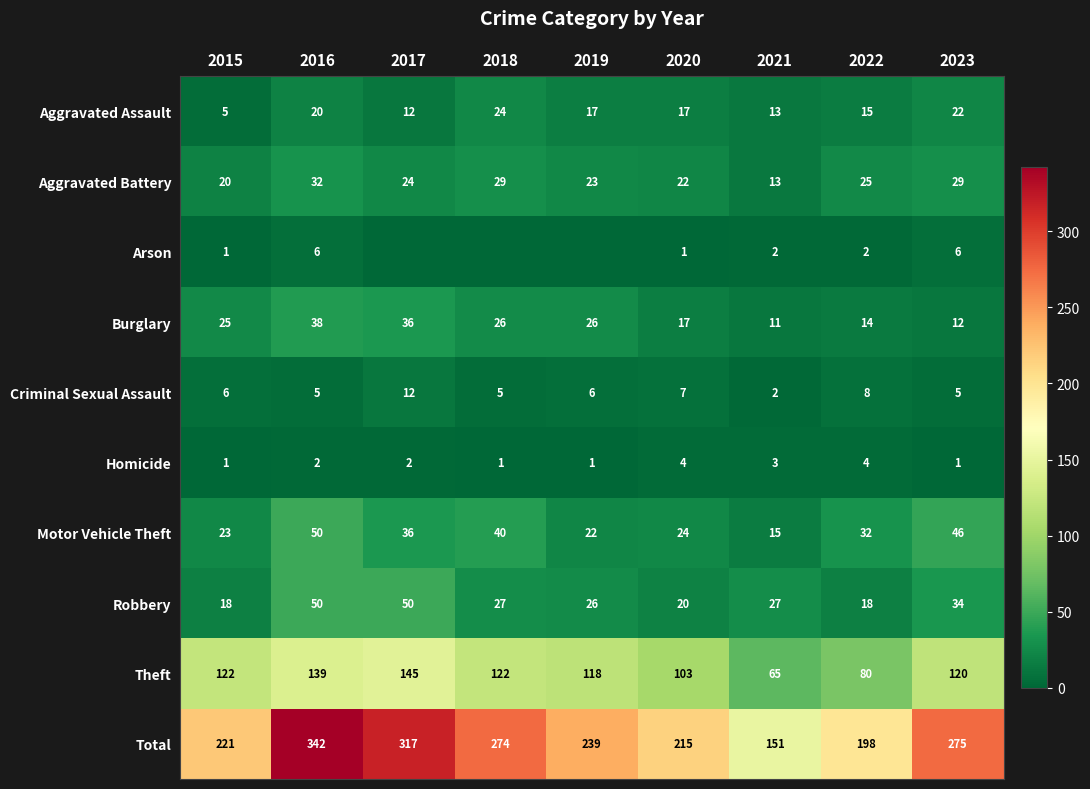

What is the difference between the highest and lowest values at 2016?

340